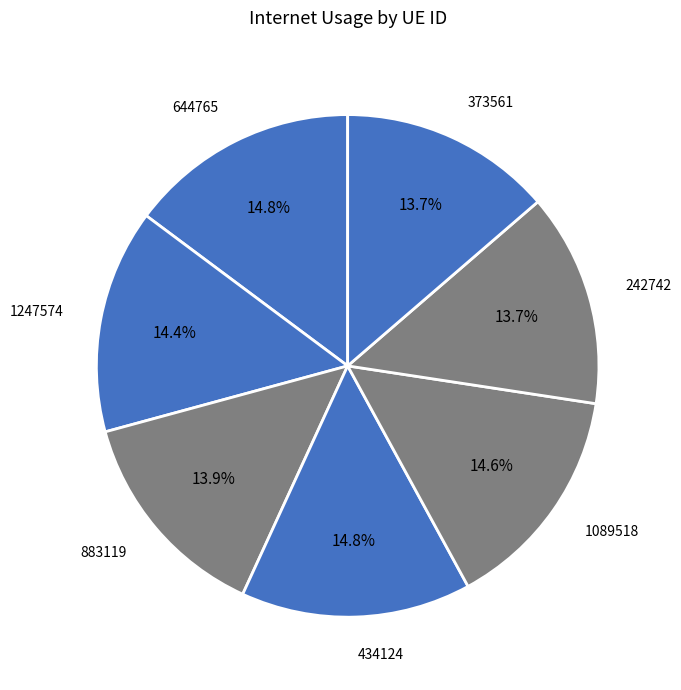

How many segments does this pie chart have?

7